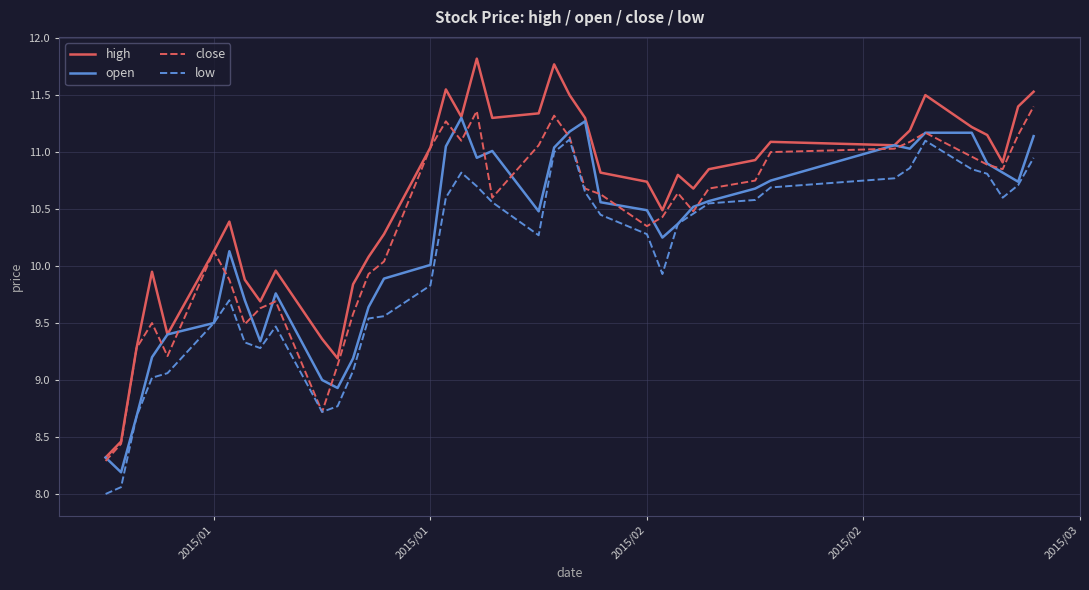

Does the chart display data point markers on the line(s)?

No